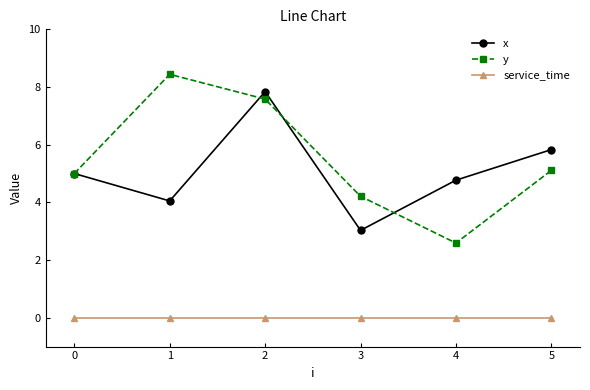

What is the total value across all series at 5?

10.9